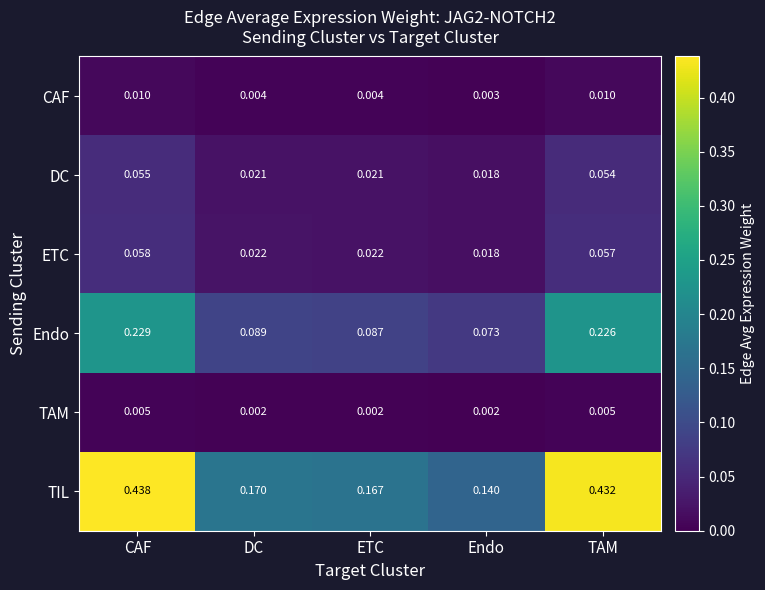

At how many categories does at least one series exceed 0?

5